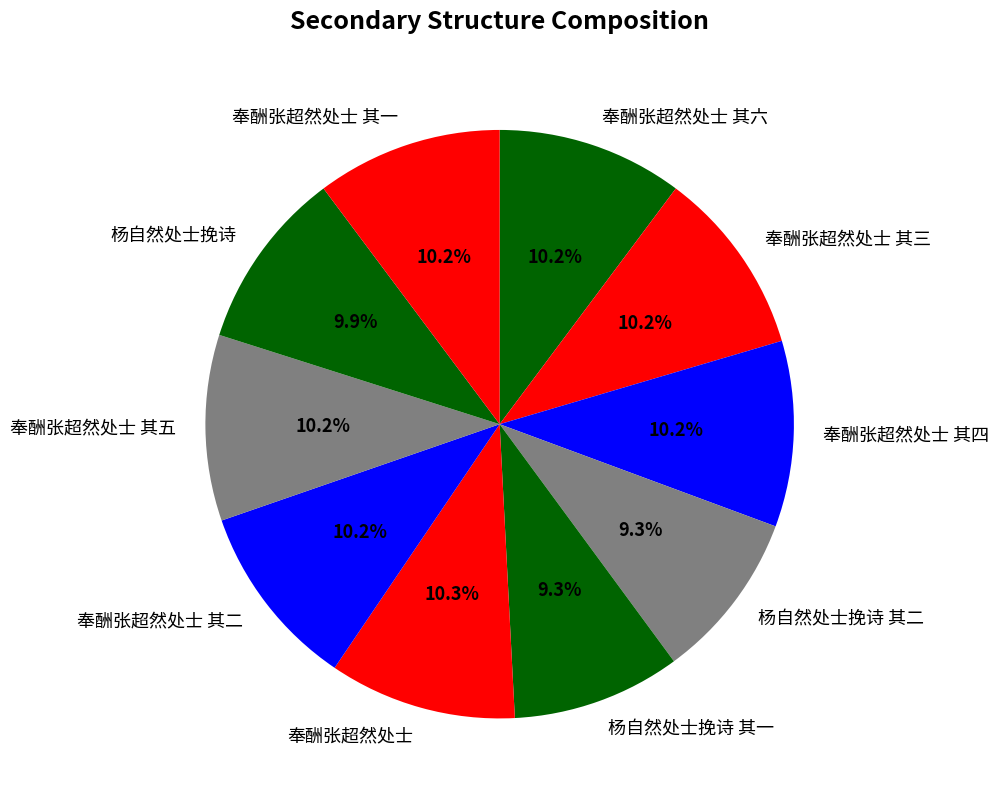

Is the sum of 奉酬张超然处士 其一 and 杨自然处士挽诗 其二 greater than half?

No